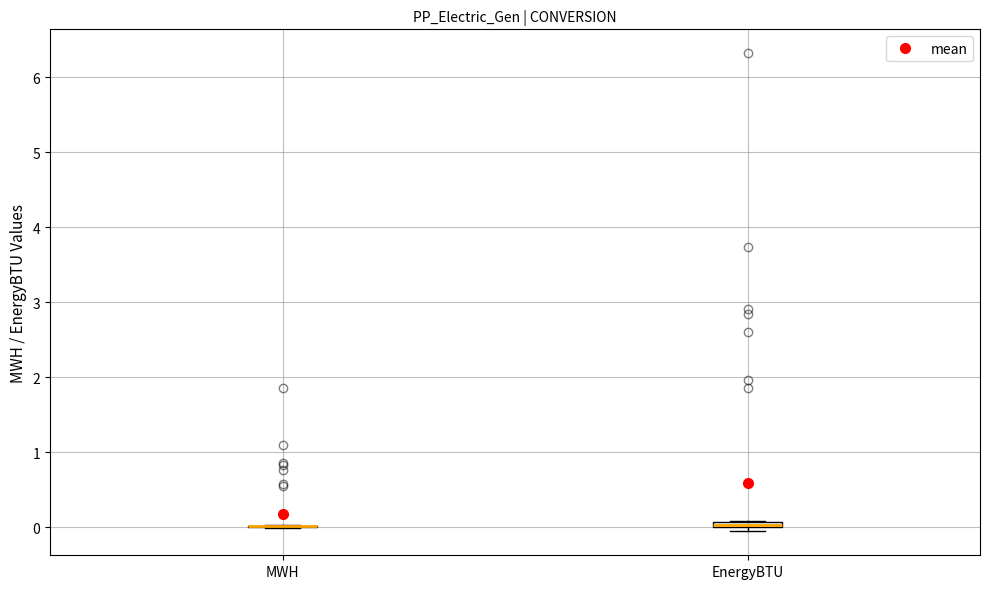

Where is the lower edge of the box for EnergyBTU on the y-axis? The values are not printed on the chart, so give them approximately, as read against the axis.

0.0